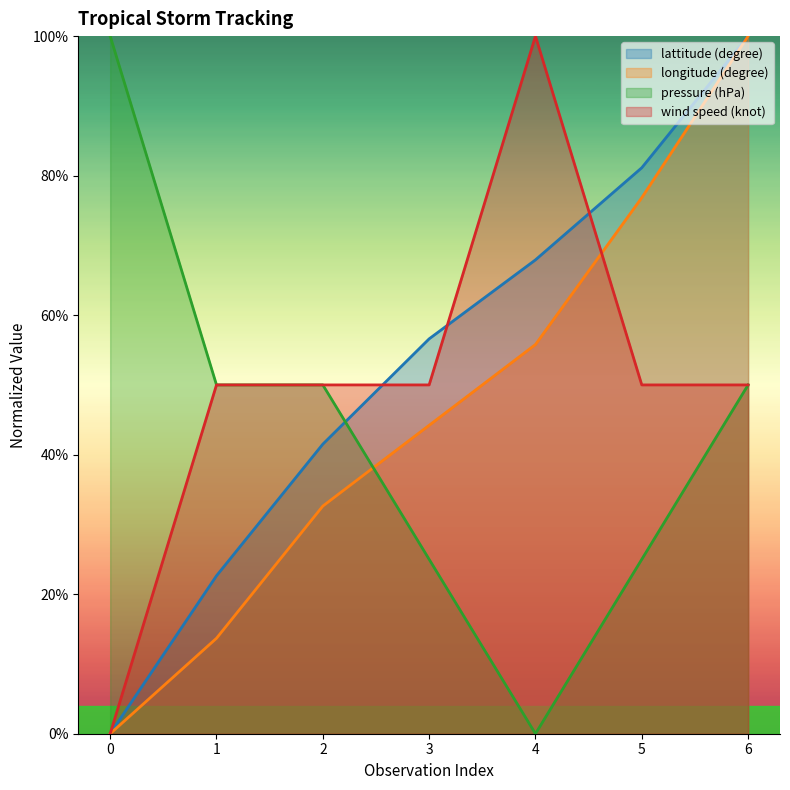

Read the longitude (degree) value at 3.

44.2